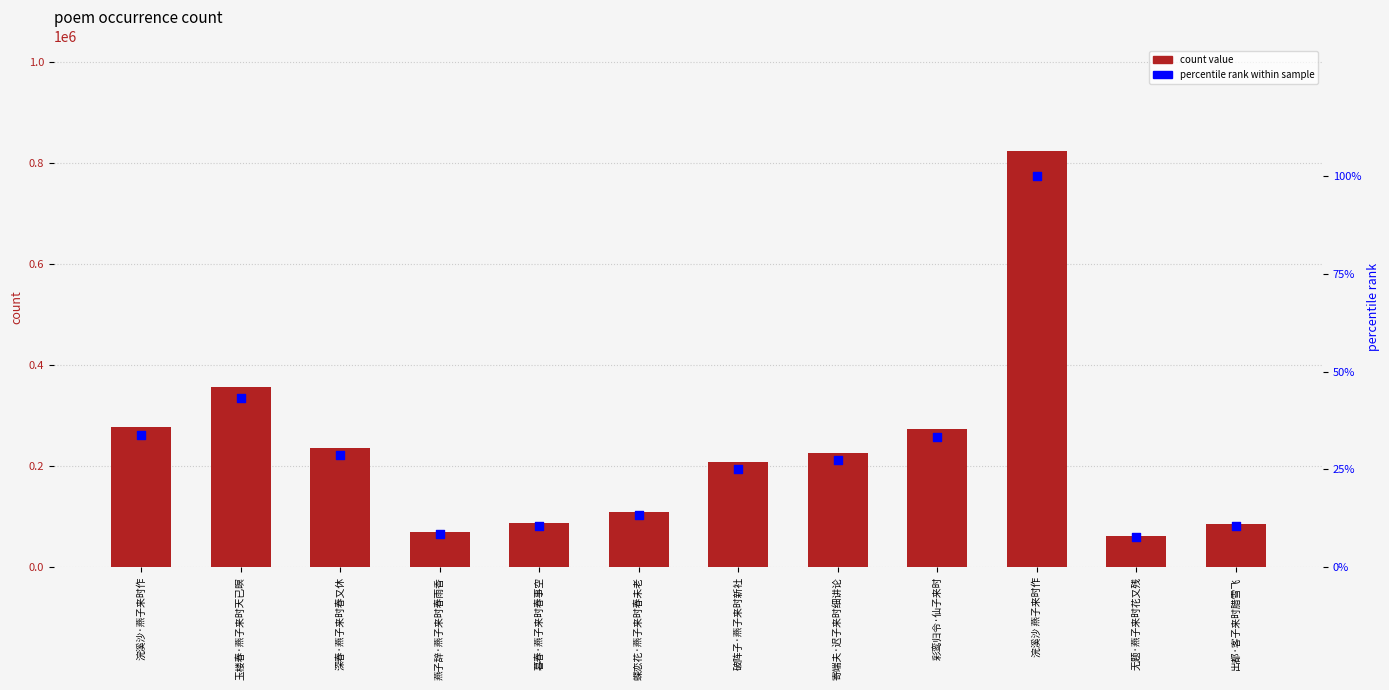

At which category is the sum across all series the highest?

浣溪沙 燕子来时作